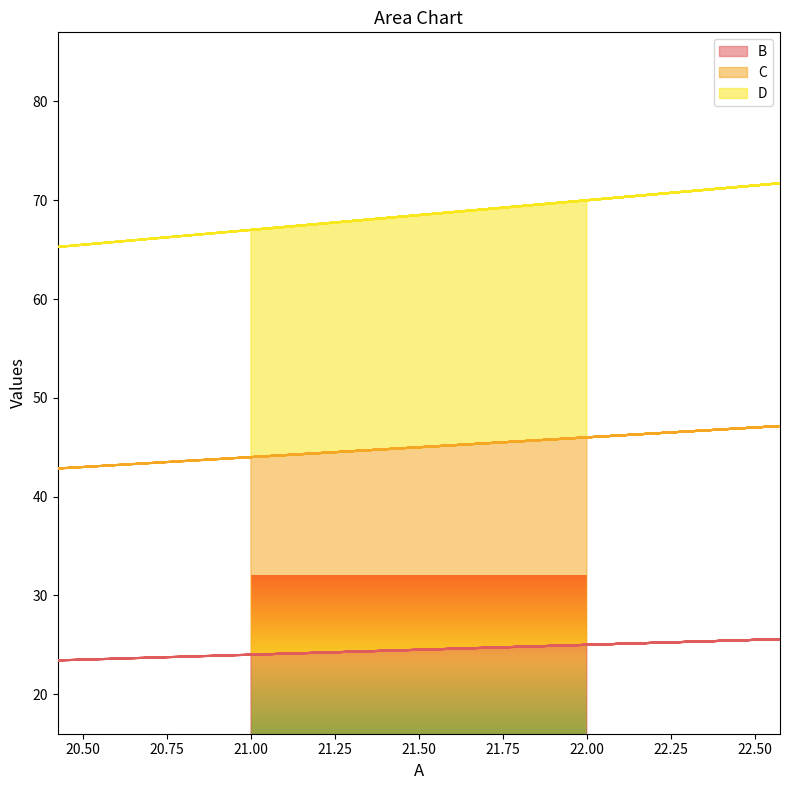

The D series shows 29 at 22. True or false?

False